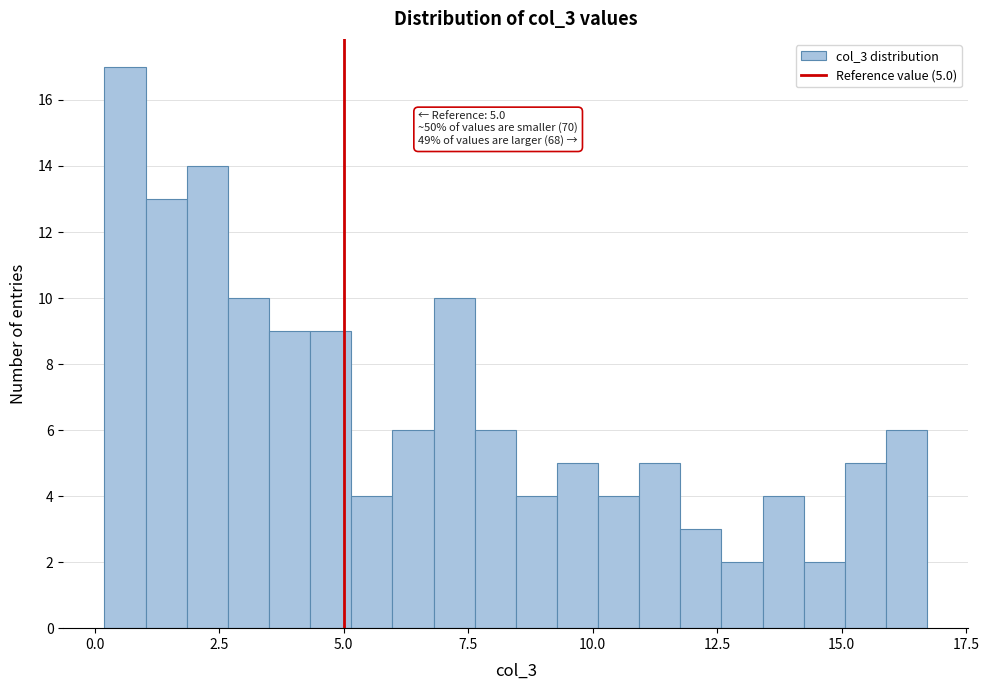

Around what value on the x-axis is the tallest bar? Give the approximate position of its centre, as read against the axis.

0.5